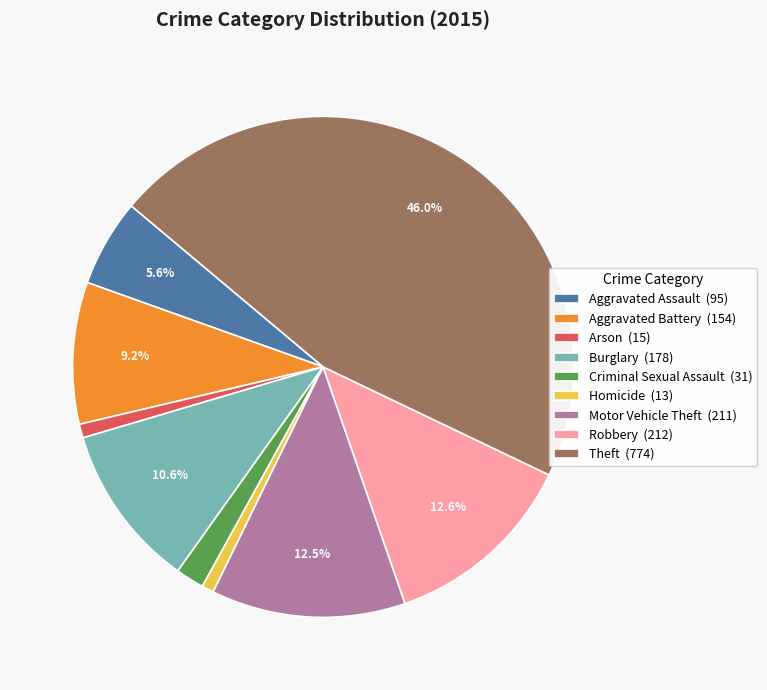

Approximately how many times larger is the value at Arson (15) compared to Homicide (13)?

1.2